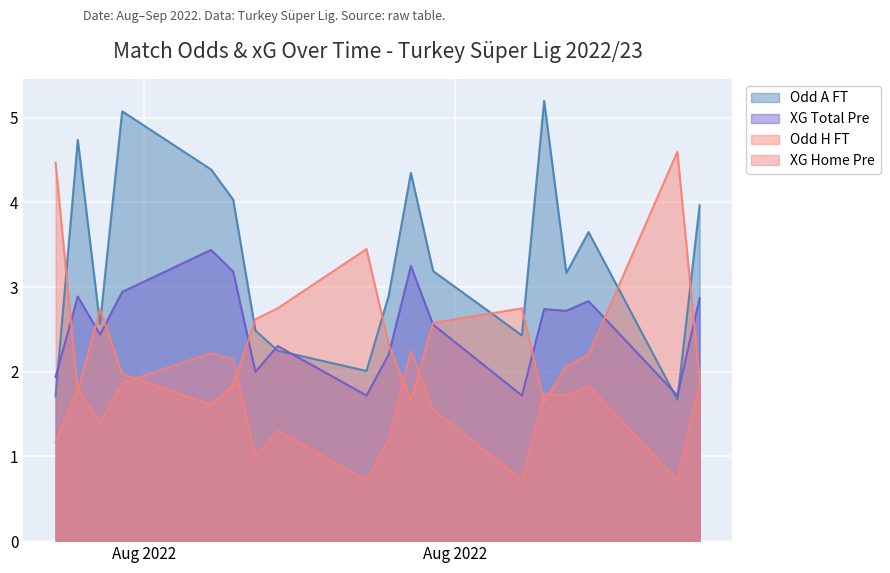

What is the maximum value for Odd H FT?

4.6